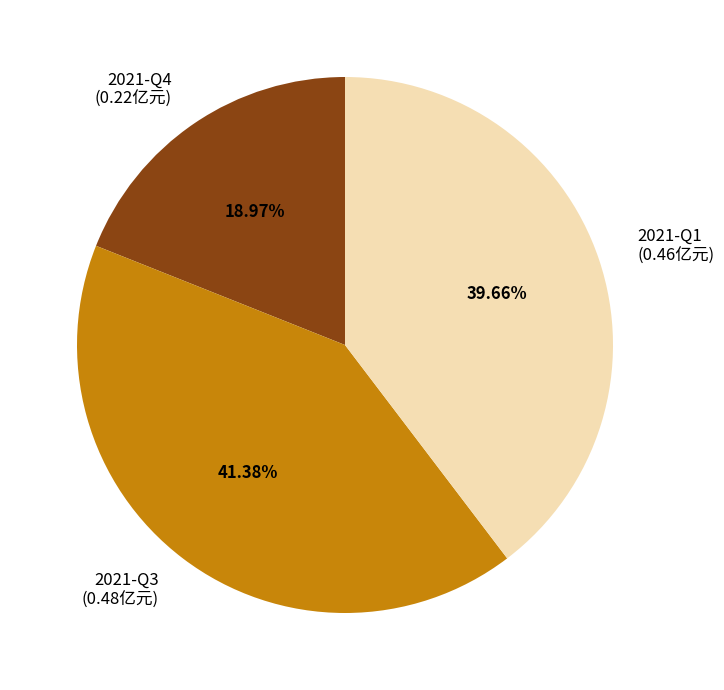

Is it true that 2021-Q1 is 48% of the pie?

False